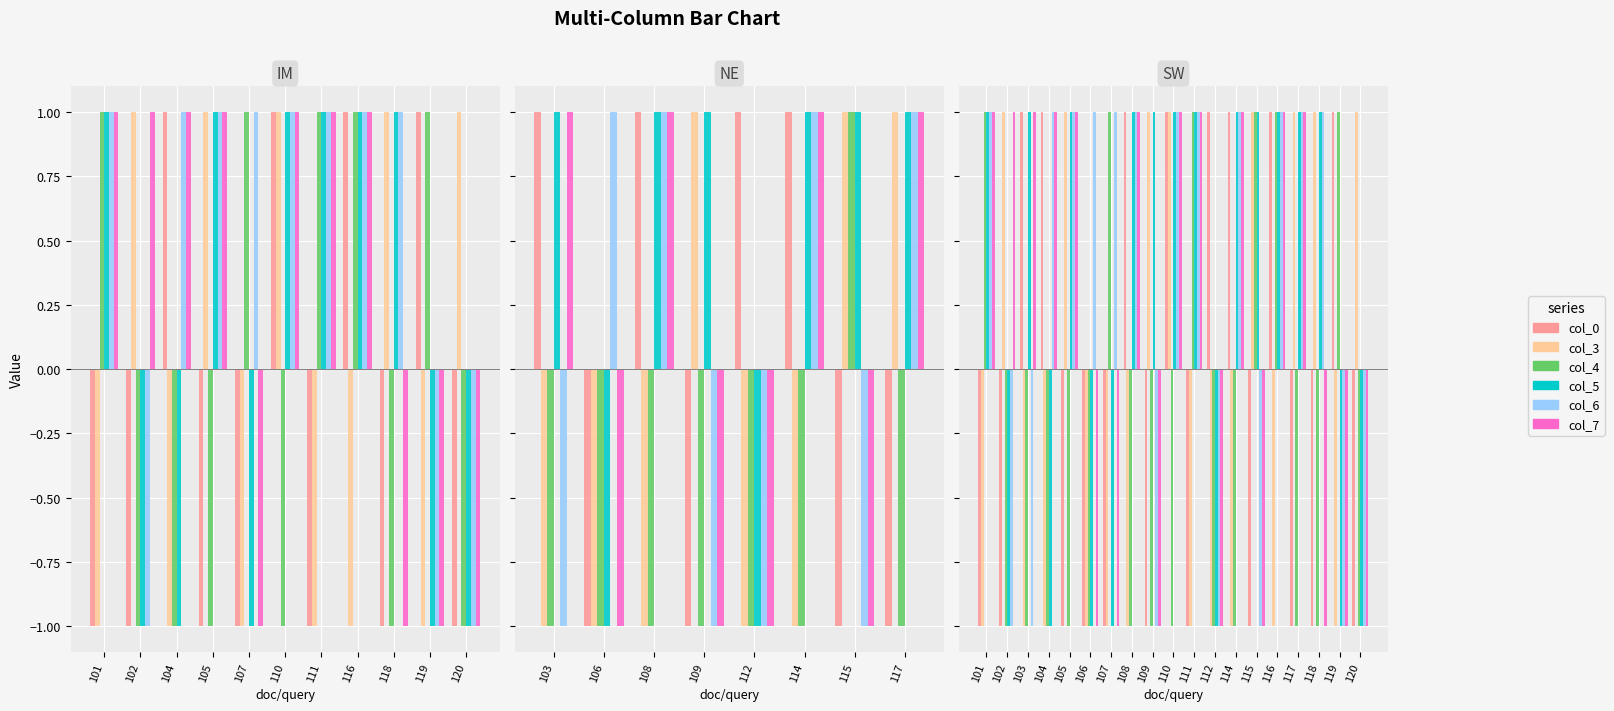

How many values in col_0 are above zero?

8